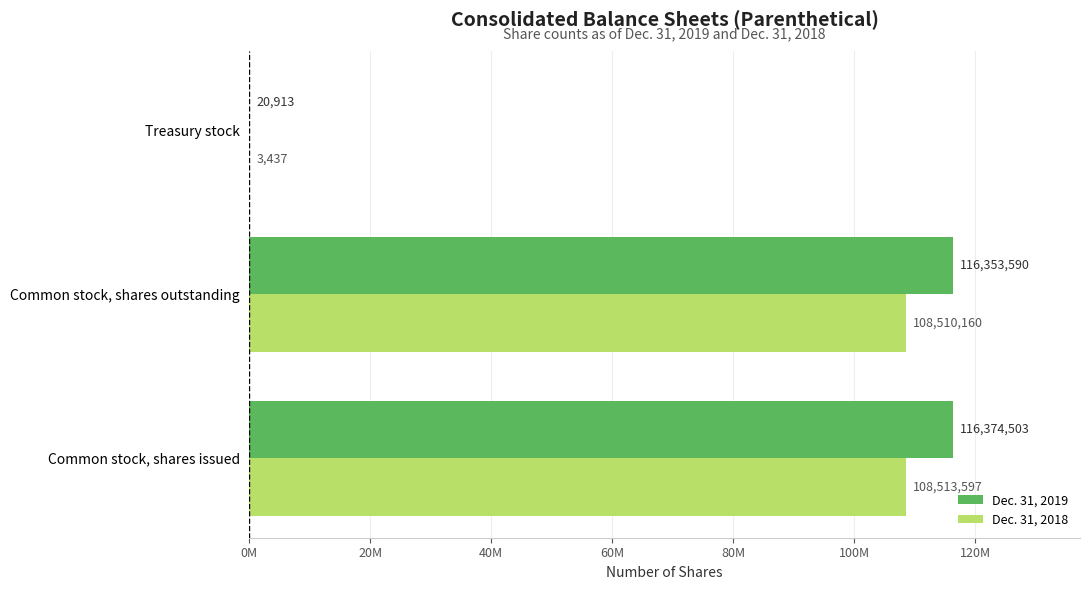

What is the average value of the Dec. 31, 2019 series?

77583002